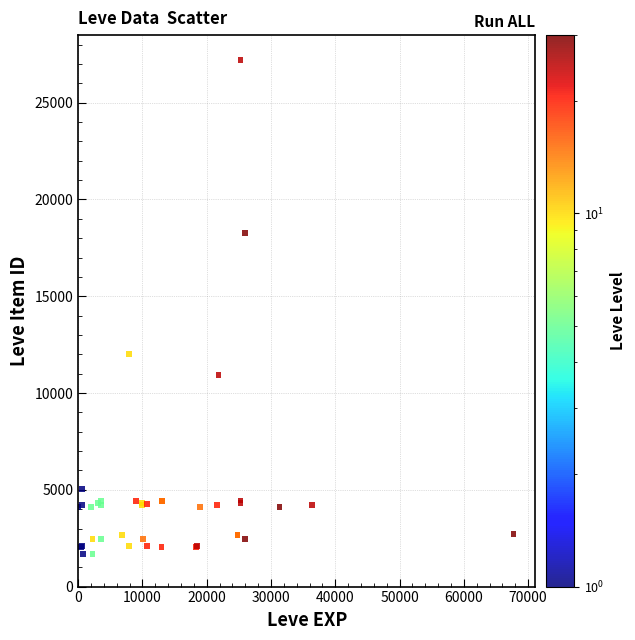

What Y value in the scatter plot is closest to 14448?

12018